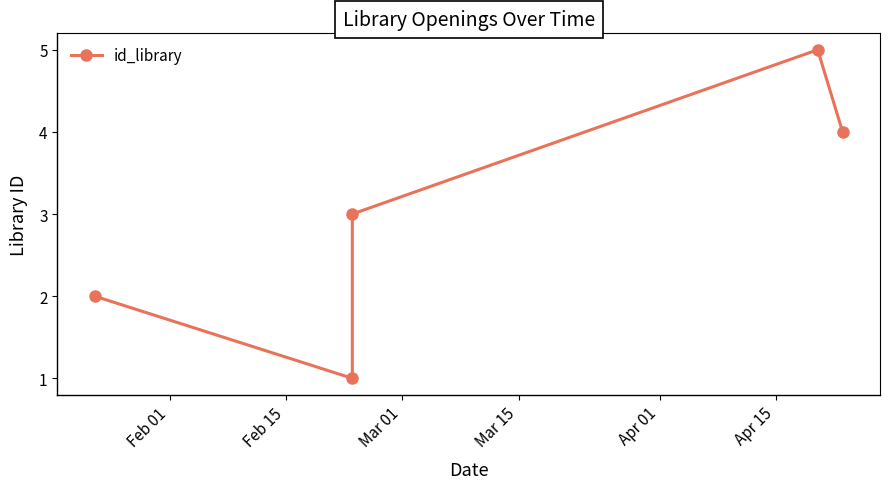

The chart shows a value of 2 at Feb 15. True or false?

False